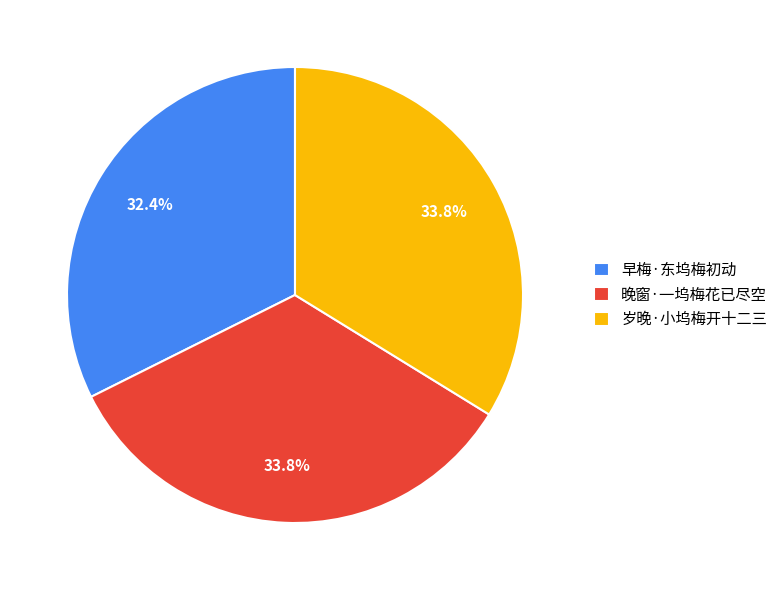

Is 岁晚·小坞梅开十二三 the majority of the pie?

No